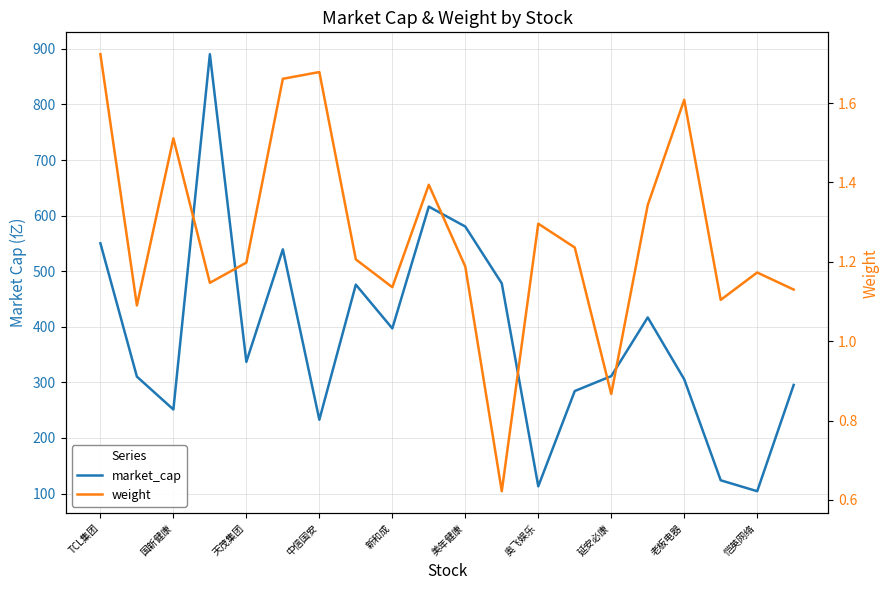

True or false: weight has a value of 1.3 at 15.

True